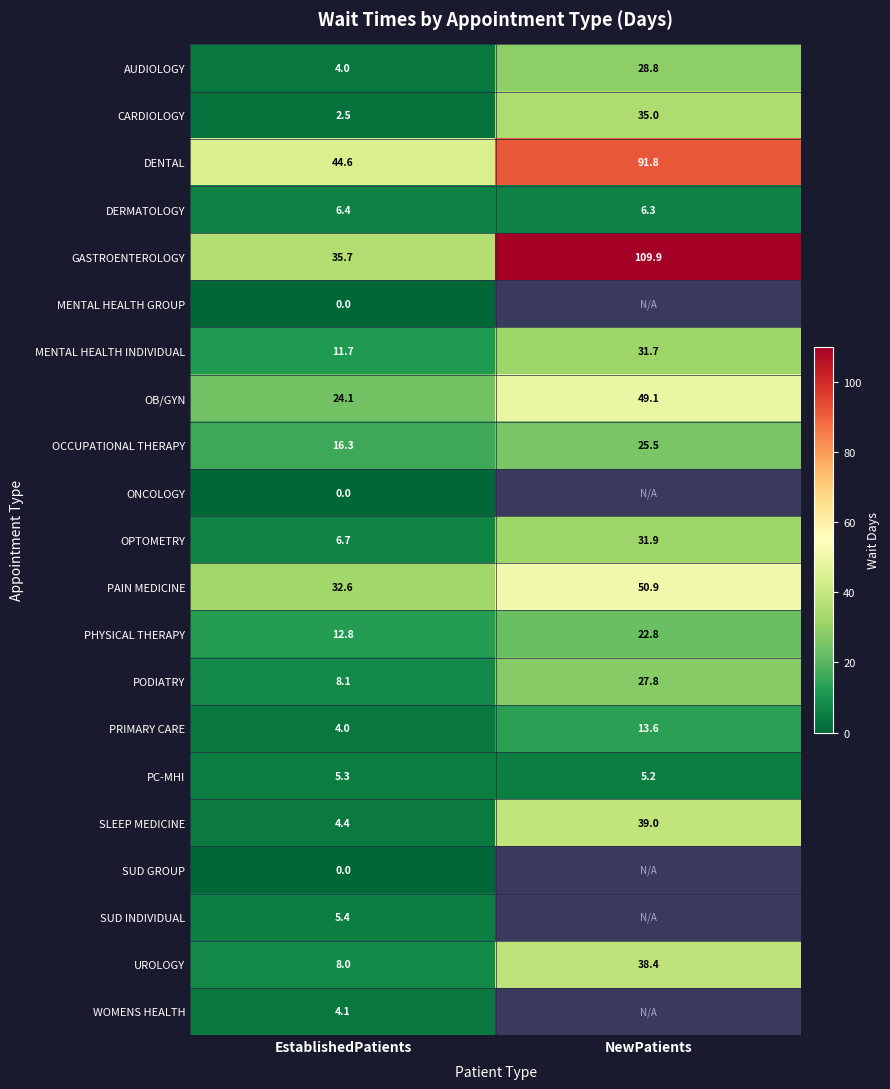

At which label does OCCUPATIONAL THERAPY first exceed 25?

NewPatients